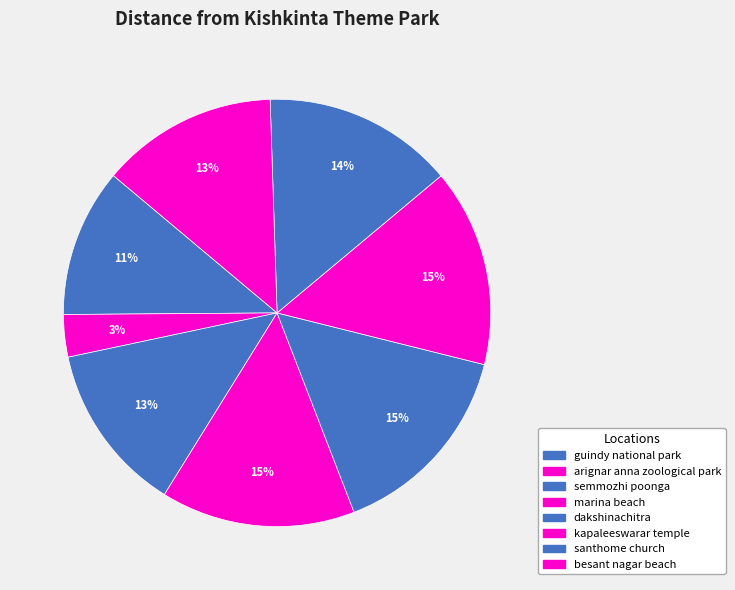

The arignar anna zoological park slice represents 3% of the pie. True or false?

True